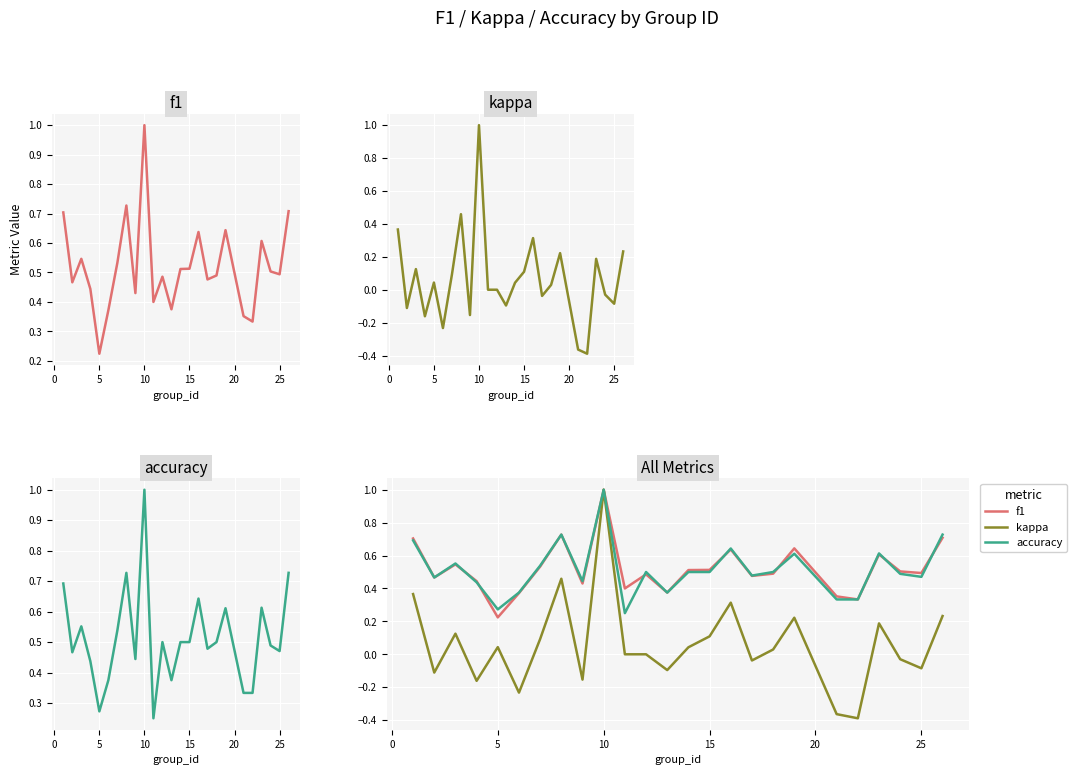

How many categories are shown in the chart?

25